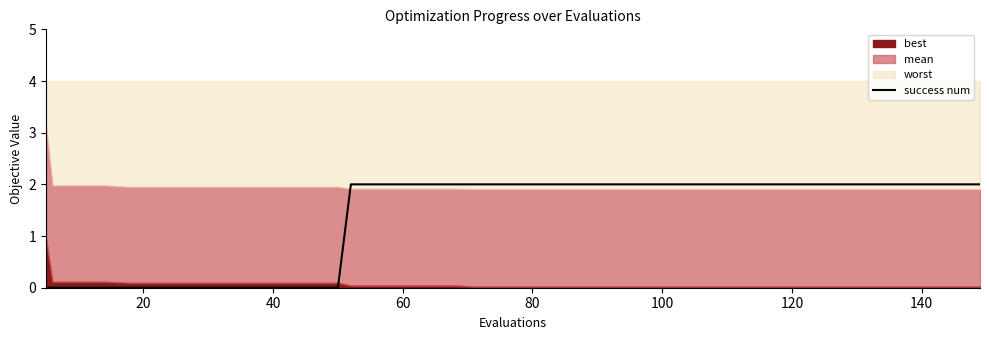

Reading left to right, extract all data points from this chart.

0	0	0	0	0	0	0	0	0	0	0	0	0	2	2	2	2	2	2	2	2	2	2	2	2	2	2	2	2	2	2	2	2	2	2	2	2	2	2	2